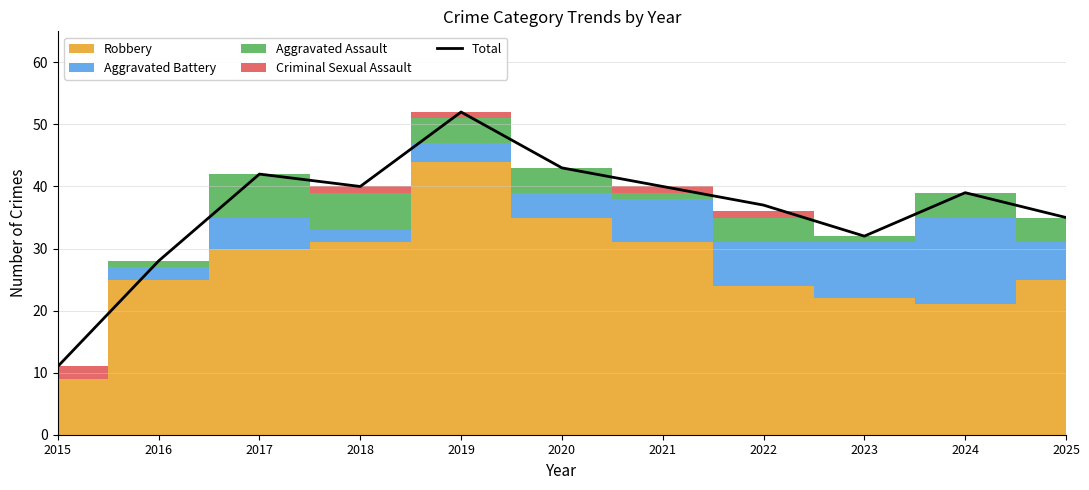

What is the difference between the maximum and minimum values?

41